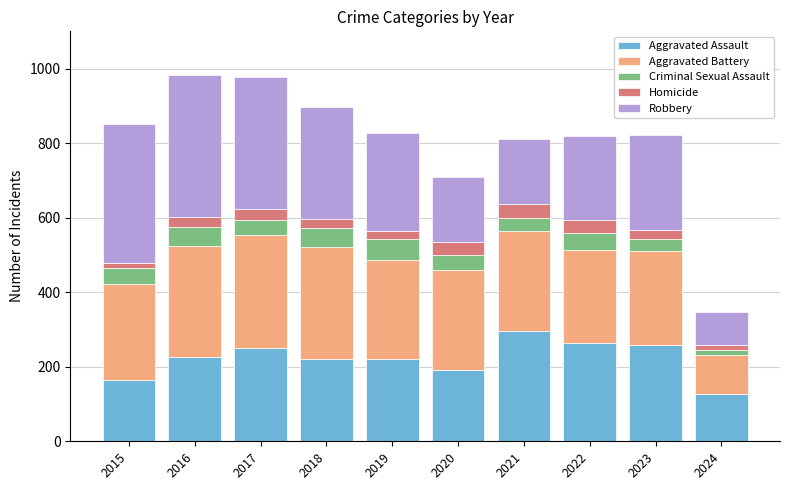

The value of Aggravated Assault at 2015 is 164. True or false?

True